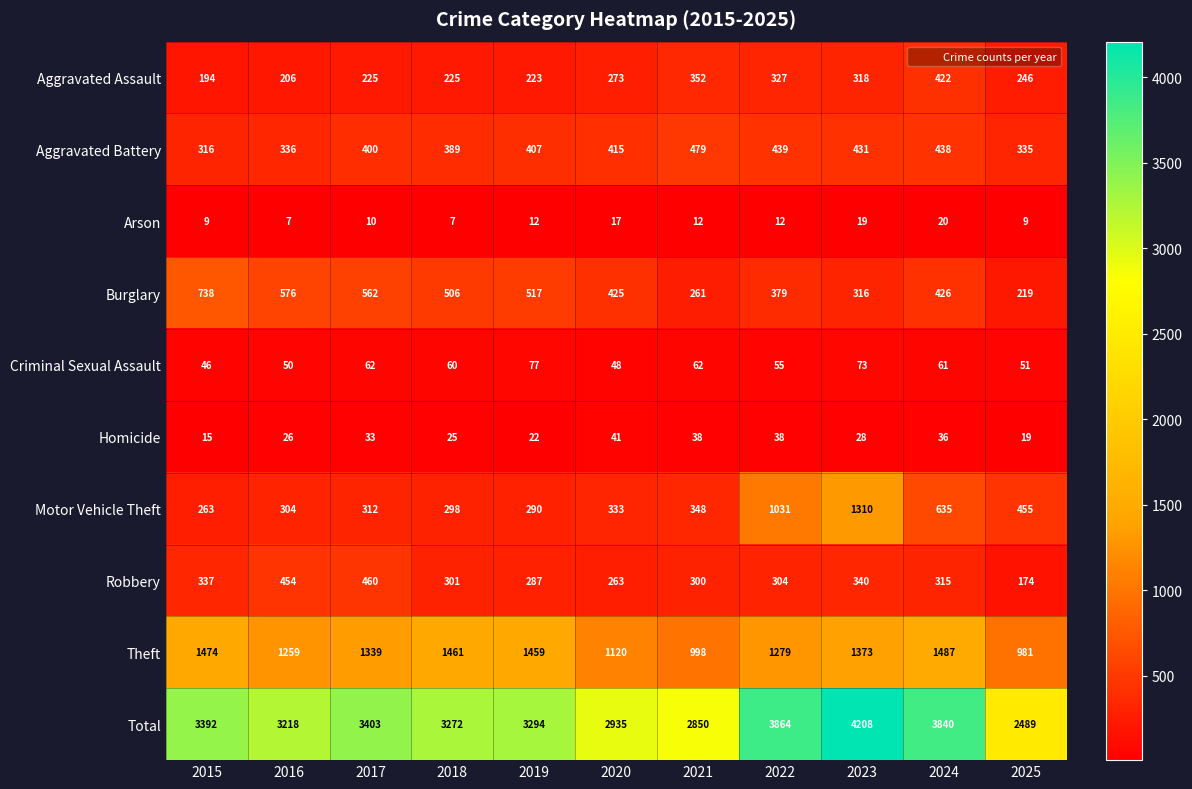

At which label does Criminal Sexual Assault first exceed 60?

2017